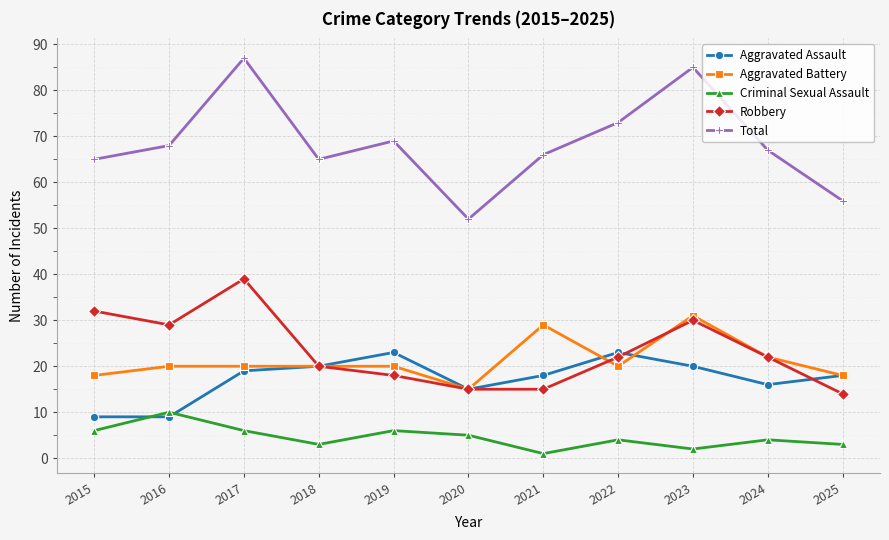

Is it true that Aggravated Assault equals 9 at 2016?

True